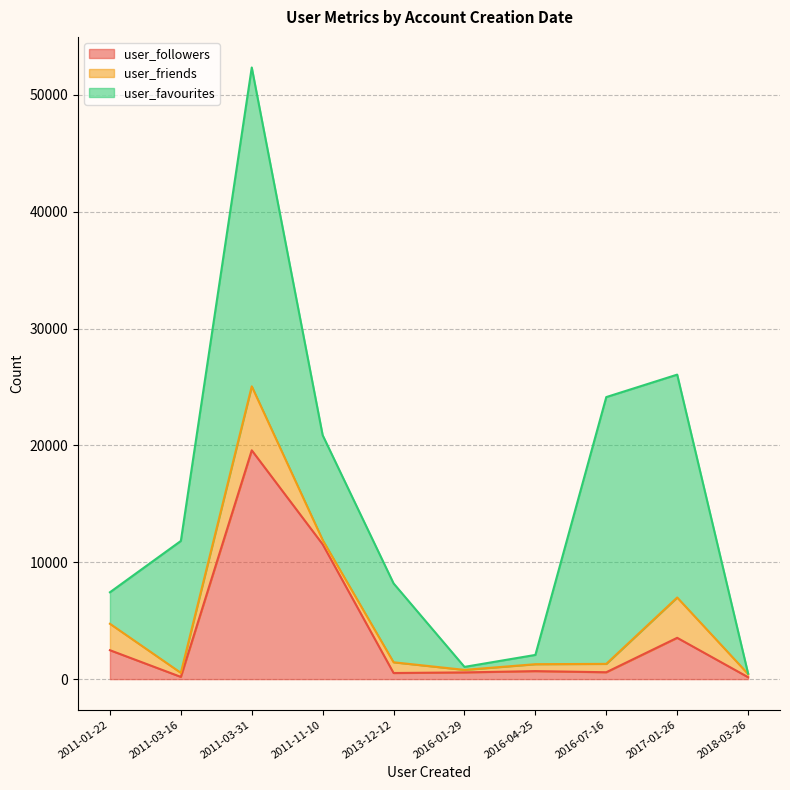

Does the chart have visible grid lines?

Yes